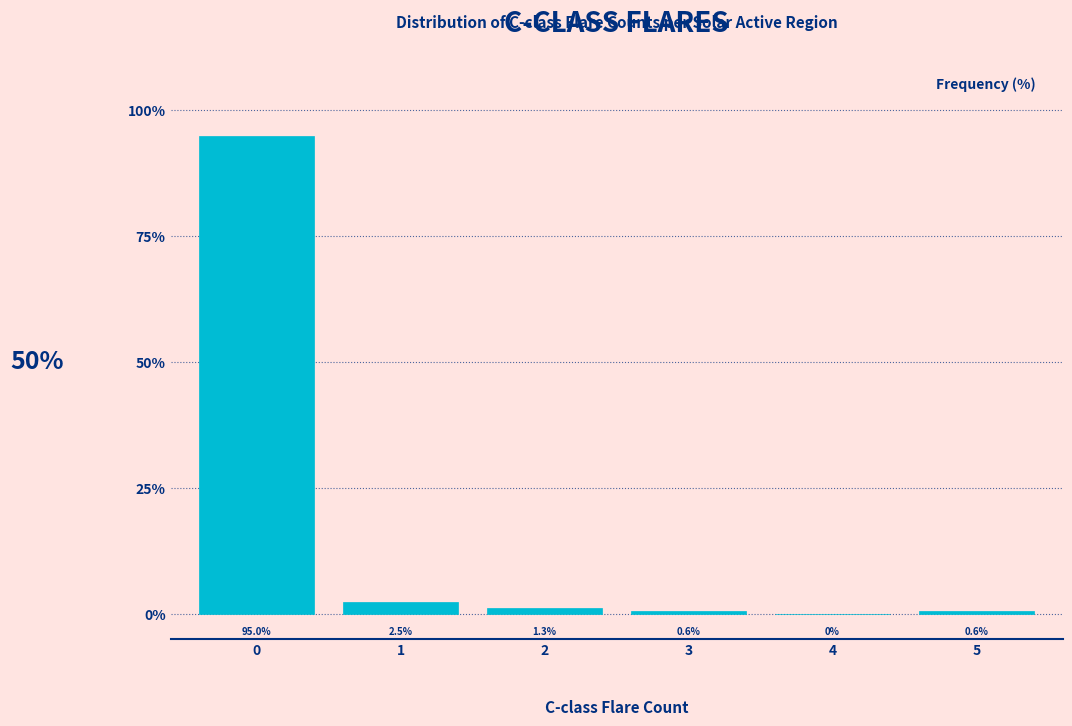

Reading left to right, transcribe this chart: for each bar, give the range it covers on the x-axis and its height.

-0.5 to 0.5: 95.0
0.5 to 1.5: 2.5
1.5 to 2.5: 1.3
2.5 to 3.5: 0.6
3.5 to 4.5: 0.0
4.5 to 5.5: 0.6